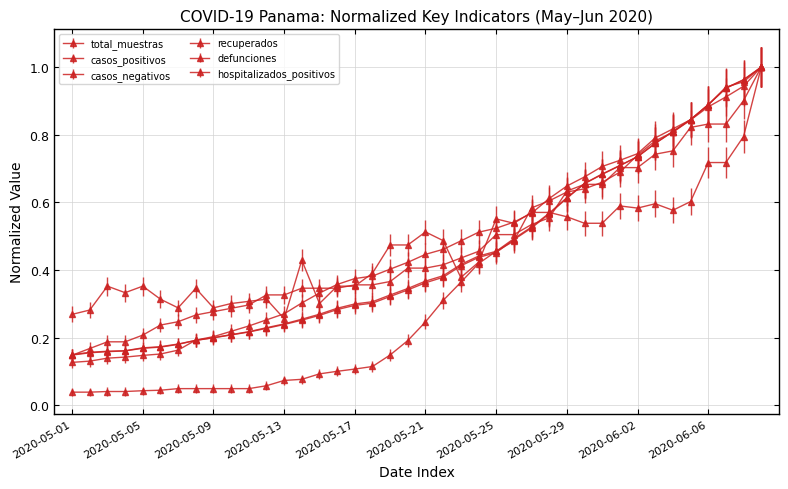

Reading right to left, what are all the values shown in this chart?

total_muestras: 2020-06-09=1.0	2020-06-08=1.0	2020-06-07=0.9	2020-06-06=0.9	2020-06-05=0.8	2020-06-04=0.8	2020-06-03=0.8	2020-06-02=0.7	2020-06-01=0.7	2020-05-31=0.7	2020-05-30=0.7	2020-05-29=0.6	2020-05-28=0.6	2020-05-27=0.5	2020-05-26=0.5	2020-05-25=0.5	2020-05-24=0.4	2020-05-23=0.4	2020-05-22=0.4	2020-05-21=0.4	2020-05-20=0.3	2020-05-19=0.3	2020-05-18=0.3	2020-05-17=0.3	2020-05-16=0.3	2020-05-15=0.3	2020-05-14=0.3	2020-05-13=0.2	2020-05-12=0.2	2020-05-11=0.2	2020-05-10=0.2	2020-05-09=0.2	2020-05-08=0.2	2020-05-07=0.2	2020-05-06=0.2	2020-05-05=0.2	2020-05-04=0.2	2020-05-03=0.2	2020-05-02=0.2	2020-05-01=0.1
casos_positivos: 2020-06-09=1.0	2020-06-08=1.0	2020-06-07=0.9	2020-06-06=0.9	2020-06-05=0.8	2020-06-04=0.8	2020-06-03=0.8	2020-06-02=0.7	2020-06-01=0.7	2020-05-31=0.7	2020-05-30=0.7	2020-05-29=0.6	2020-05-28=0.6	2020-05-27=0.6	2020-05-26=0.5	2020-05-25=0.5	2020-05-24=0.5	2020-05-23=0.5	2020-05-22=0.5	2020-05-21=0.4	2020-05-20=0.4	2020-05-19=0.4	2020-05-18=0.4	2020-05-17=0.4	2020-05-16=0.4	2020-05-15=0.3	2020-05-14=0.3	2020-05-13=0.3	2020-05-12=0.3	2020-05-11=0.2	2020-05-10=0.2	2020-05-09=0.2	2020-05-08=0.2	2020-05-07=0.2	2020-05-06=0.2	2020-05-05=0.1	2020-05-04=0.1	2020-05-03=0.1	2020-05-02=0.1	2020-05-01=0.1
casos_negativos: 2020-06-09=1.0	2020-06-08=1.0	2020-06-07=0.9	2020-06-06=0.9	2020-06-05=0.8	2020-06-04=0.8	2020-06-03=0.8	2020-06-02=0.7	2020-06-01=0.7	2020-05-31=0.7	2020-05-30=0.7	2020-05-29=0.6	2020-05-28=0.6	2020-05-27=0.5	2020-05-26=0.5	2020-05-25=0.5	2020-05-24=0.4	2020-05-23=0.4	2020-05-22=0.4	2020-05-21=0.4	2020-05-20=0.3	2020-05-19=0.3	2020-05-18=0.3	2020-05-17=0.3	2020-05-16=0.3	2020-05-15=0.3	2020-05-14=0.3	2020-05-13=0.2	2020-05-12=0.2	2020-05-11=0.2	2020-05-10=0.2	2020-05-09=0.2	2020-05-08=0.2	2020-05-07=0.2	2020-05-06=0.2	2020-05-05=0.2	2020-05-04=0.2	2020-05-03=0.2	2020-05-02=0.2	2020-05-01=0.2
recuperados: 2020-06-09=1.0	2020-06-08=0.9	2020-06-07=0.9	2020-06-06=0.9	2020-06-05=0.8	2020-06-04=0.8	2020-06-03=0.8	2020-06-02=0.7	2020-06-01=0.7	2020-05-31=0.7	2020-05-30=0.6	2020-05-29=0.6	2020-05-28=0.6	2020-05-27=0.6	2020-05-26=0.5	2020-05-25=0.5	2020-05-24=0.4	2020-05-23=0.4	2020-05-22=0.3	2020-05-21=0.2	2020-05-20=0.2	2020-05-19=0.1	2020-05-18=0.1	2020-05-17=0.1	2020-05-16=0.1	2020-05-15=0.1	2020-05-14=0.1	2020-05-13=0.1	2020-05-12=0.1	2020-05-11=0.0	2020-05-10=0.0	2020-05-09=0.0	2020-05-08=0.0	2020-05-07=0.0	2020-05-06=0.0	2020-05-05=0.0	2020-05-04=0.0	2020-05-03=0.0	2020-05-02=0.0	2020-05-01=0.0
defunciones: 2020-06-09=1.0	2020-06-08=0.9	2020-06-07=0.8	2020-06-06=0.8	2020-06-05=0.8	2020-06-04=0.8	2020-06-03=0.7	2020-06-02=0.7	2020-06-01=0.7	2020-05-31=0.7	2020-05-30=0.7	2020-05-29=0.6	2020-05-28=0.6	2020-05-27=0.5	2020-05-26=0.5	2020-05-25=0.5	2020-05-24=0.5	2020-05-23=0.4	2020-05-22=0.4	2020-05-21=0.4	2020-05-20=0.4	2020-05-19=0.4	2020-05-18=0.4	2020-05-17=0.4	2020-05-16=0.3	2020-05-15=0.3	2020-05-14=0.3	2020-05-13=0.3	2020-05-12=0.3	2020-05-11=0.3	2020-05-10=0.3	2020-05-09=0.3	2020-05-08=0.3	2020-05-07=0.2	2020-05-06=0.2	2020-05-05=0.2	2020-05-04=0.2	2020-05-03=0.2	2020-05-02=0.2	2020-05-01=0.1
hospitalizados_positivos: 2020-06-09=1.0	2020-06-08=0.8	2020-06-07=0.7	2020-06-06=0.7	2020-06-05=0.6	2020-06-04=0.6	2020-06-03=0.6	2020-06-02=0.6	2020-06-01=0.6	2020-05-31=0.5	2020-05-30=0.5	2020-05-29=0.6	2020-05-28=0.6	2020-05-27=0.6	2020-05-26=0.5	2020-05-25=0.6	2020-05-24=0.4	2020-05-23=0.4	2020-05-22=0.5	2020-05-21=0.5	2020-05-20=0.5	2020-05-19=0.5	2020-05-18=0.4	2020-05-17=0.4	2020-05-16=0.4	2020-05-15=0.3	2020-05-14=0.4	2020-05-13=0.3	2020-05-12=0.3	2020-05-11=0.3	2020-05-10=0.3	2020-05-09=0.3	2020-05-08=0.3	2020-05-07=0.3	2020-05-06=0.3	2020-05-05=0.4	2020-05-04=0.3	2020-05-03=0.4	2020-05-02=0.3	2020-05-01=0.3